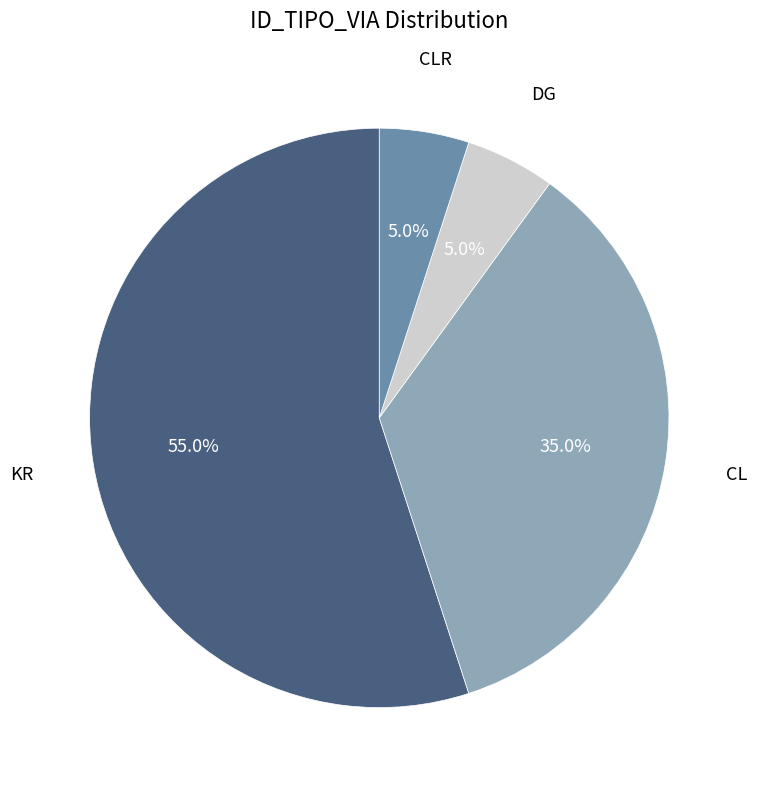

What is the ratio of the value at DG to the value at CLR?

1.0